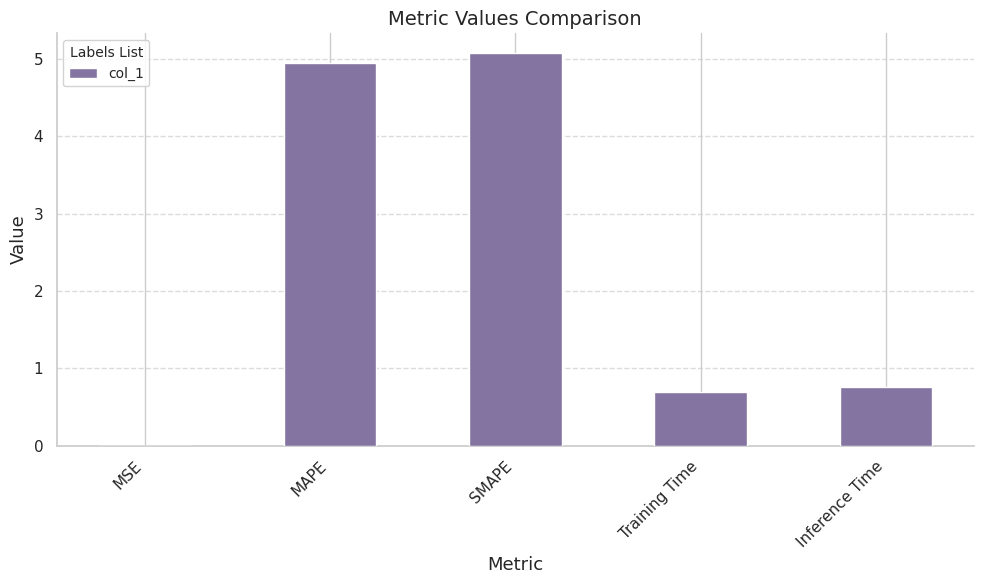

Is it true that the value at Inference Time is 0.8?

True